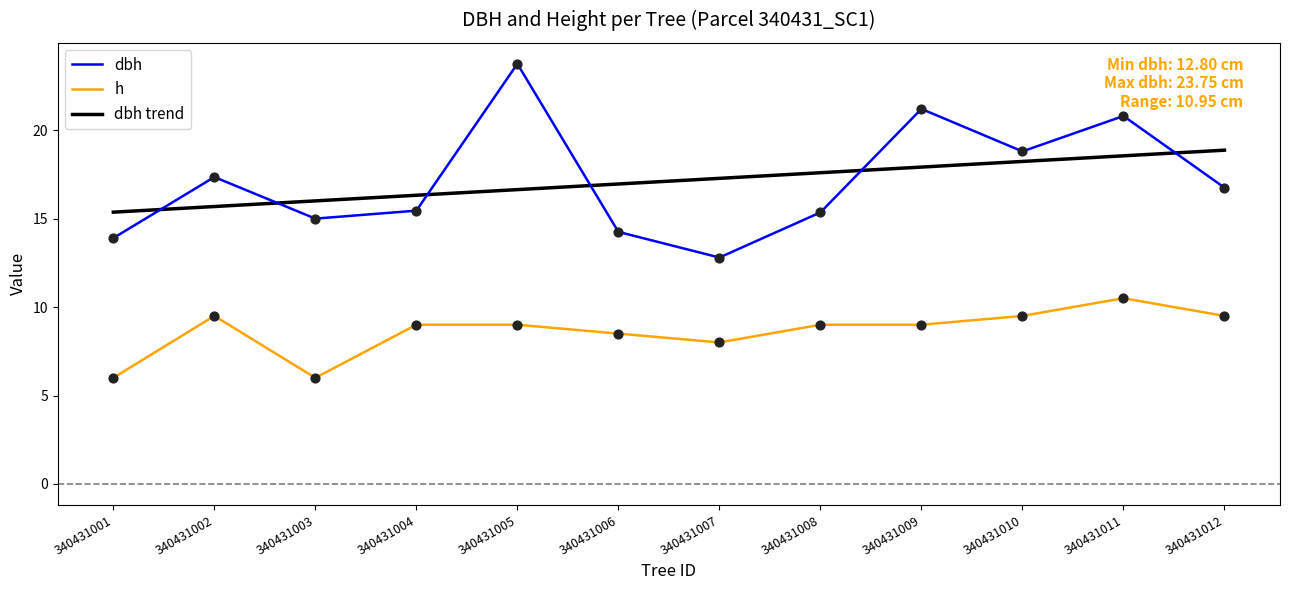

What are all the series names shown in the legend?

dbh, h, dbh trend